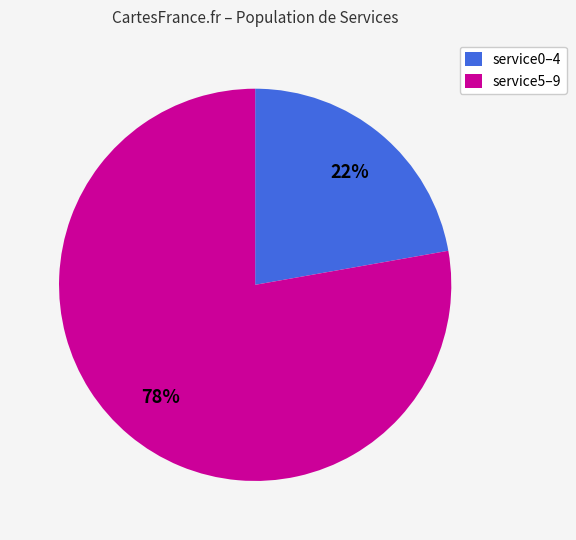

To the nearest percent, what is the difference between the largest and smallest slice percentages?

56%